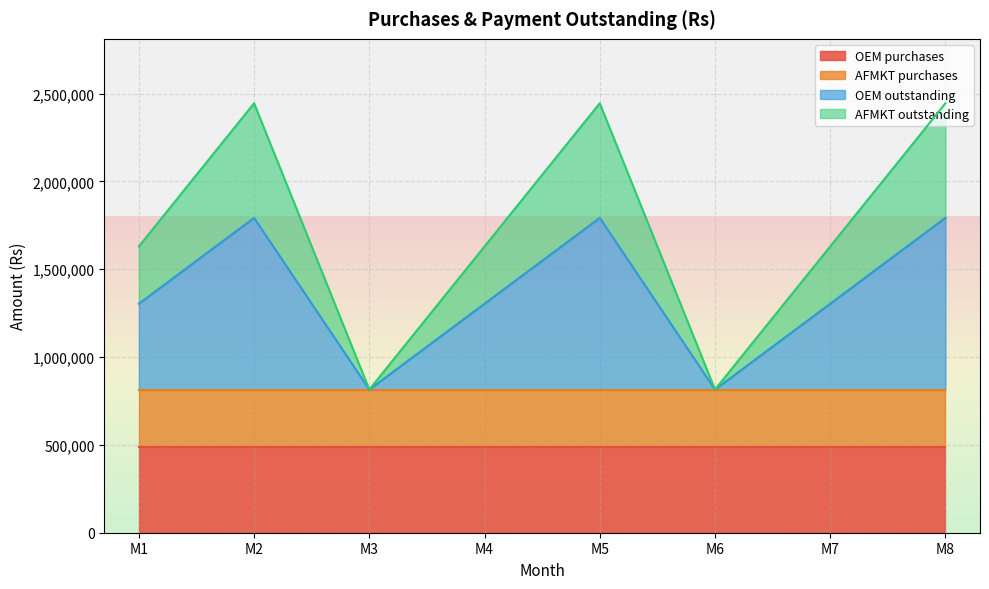

What is the value of the OEM outstanding point at the 3rd from the left?

814910